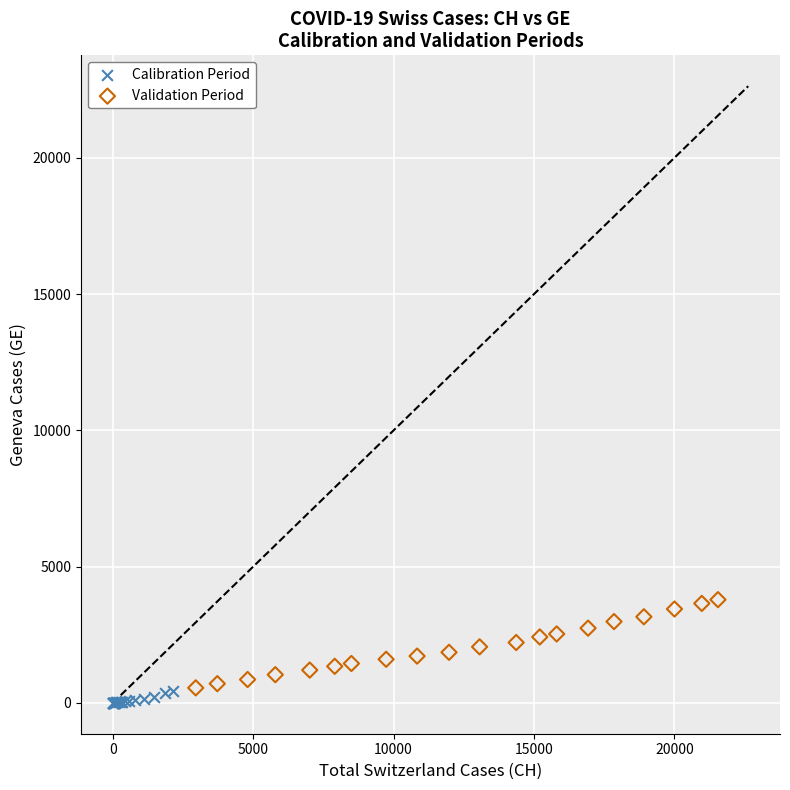

Which series has the largest Y range (max minus min)?

Validation Period